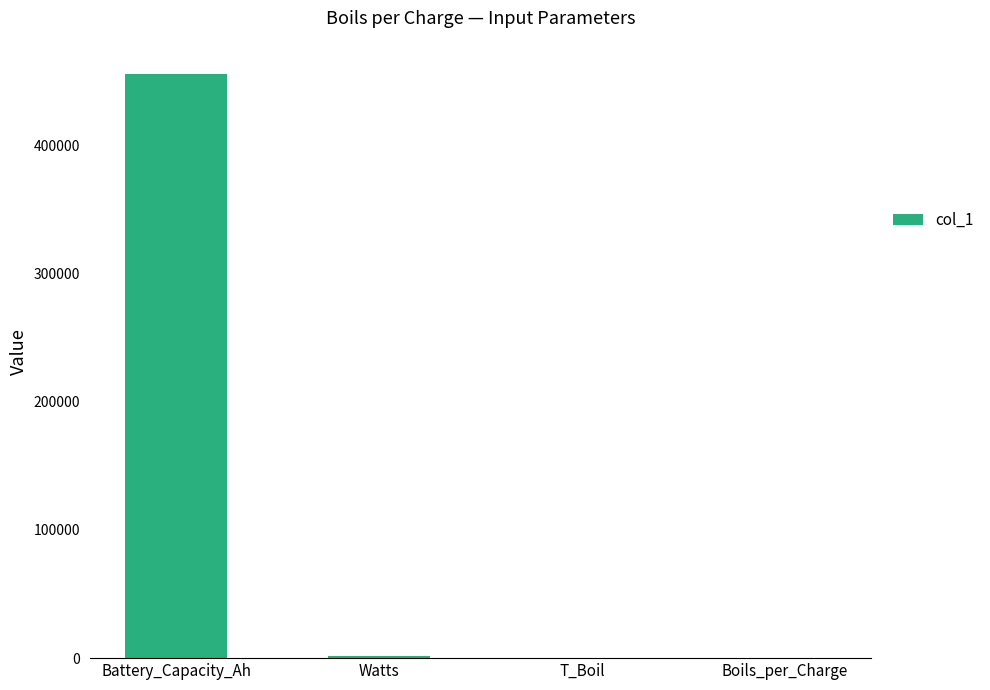

The value at Battery_Capacity_Ah is 620604.8. True or false?

False